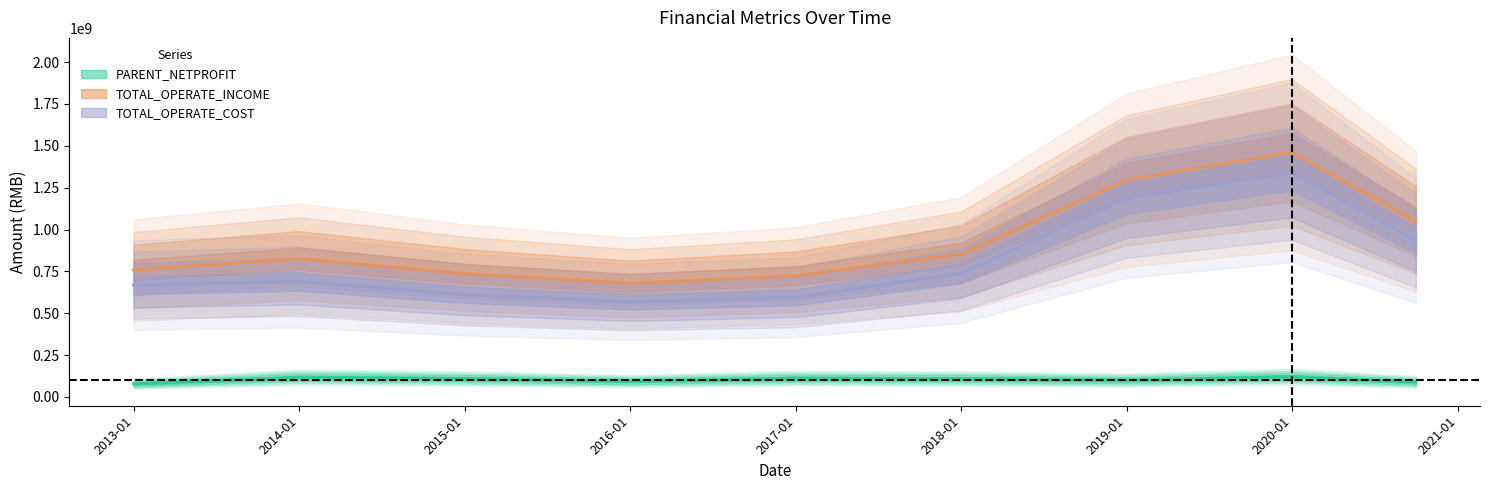

What is the difference between the second highest and minimum values in the PARENT_NETPROFIT series?

38953226.3